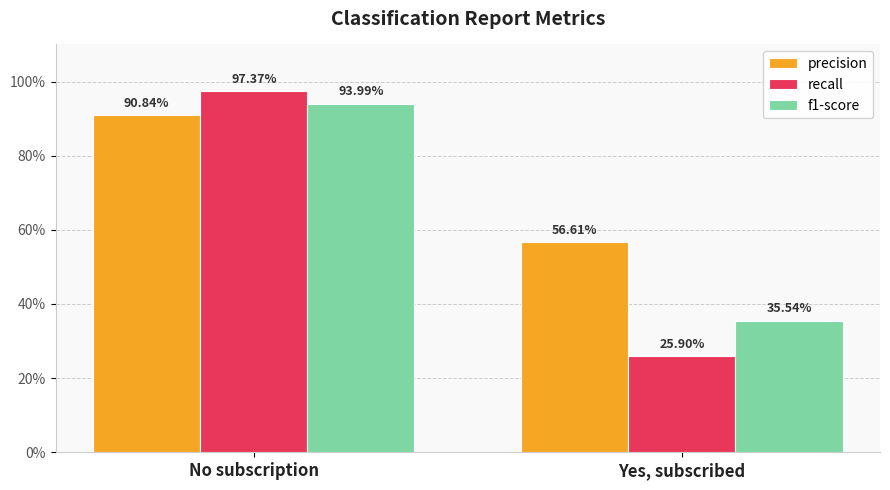

Which series has the largest range (max minus min)?

recall